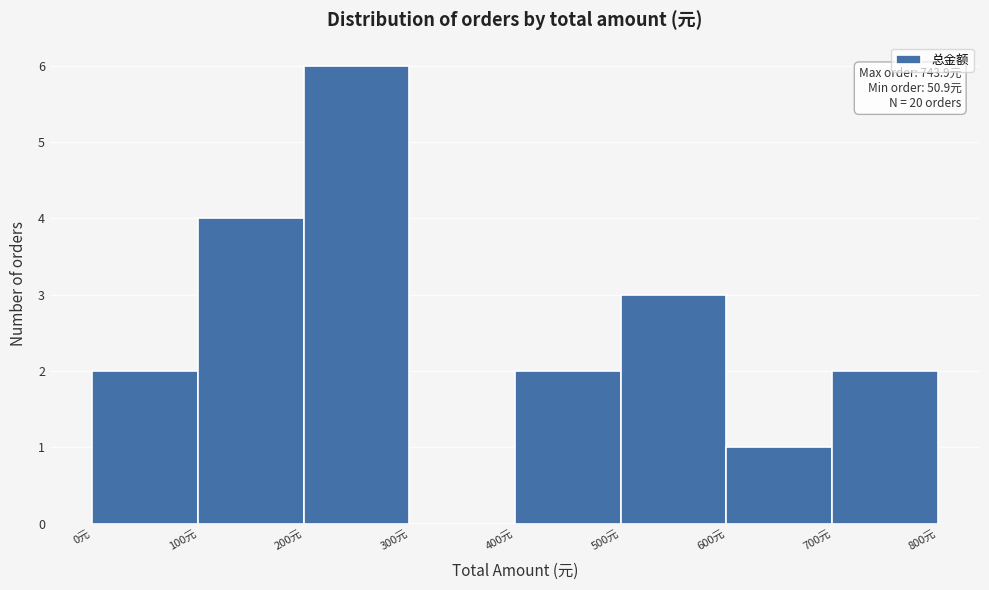

Which range on the x-axis has the tallest bar?

200 to 300